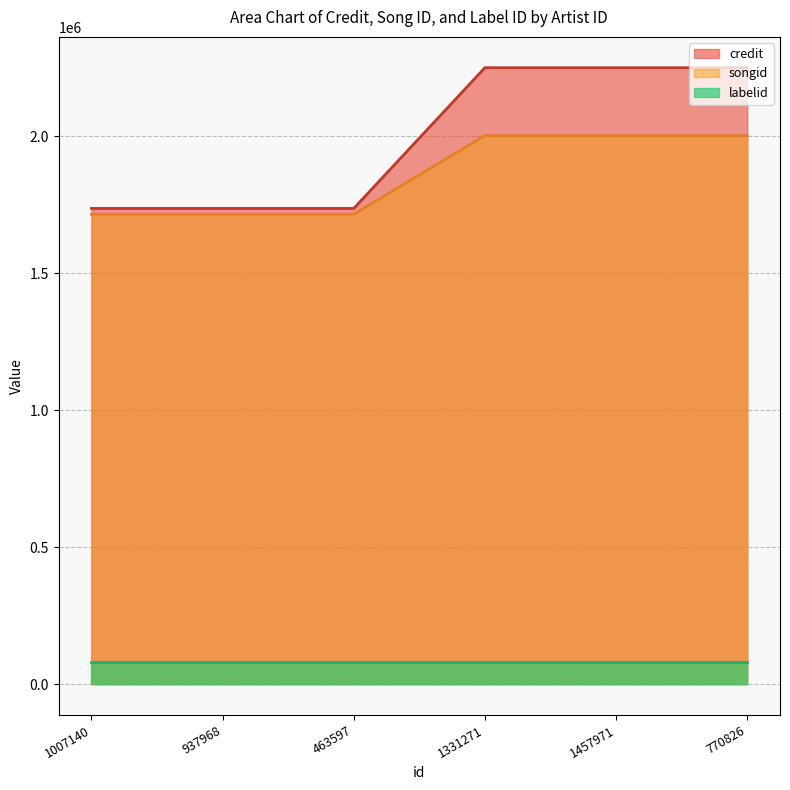

What is the maximum value for songid?

2002839